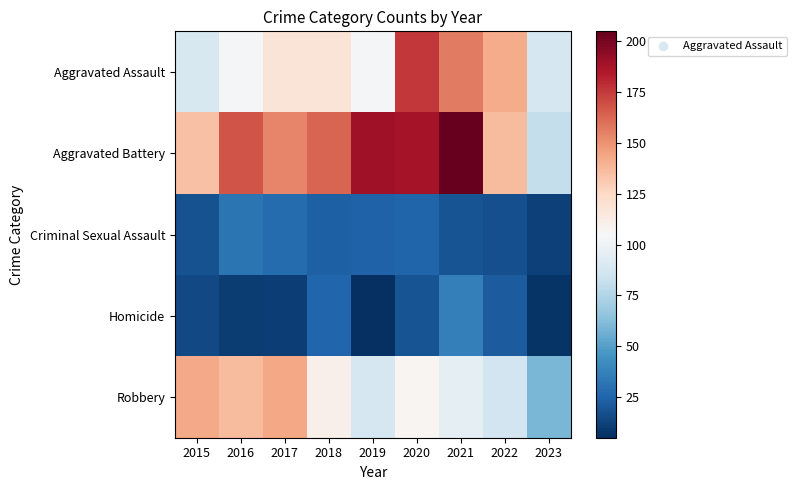

At how many categories does at least one series exceed 114?

8